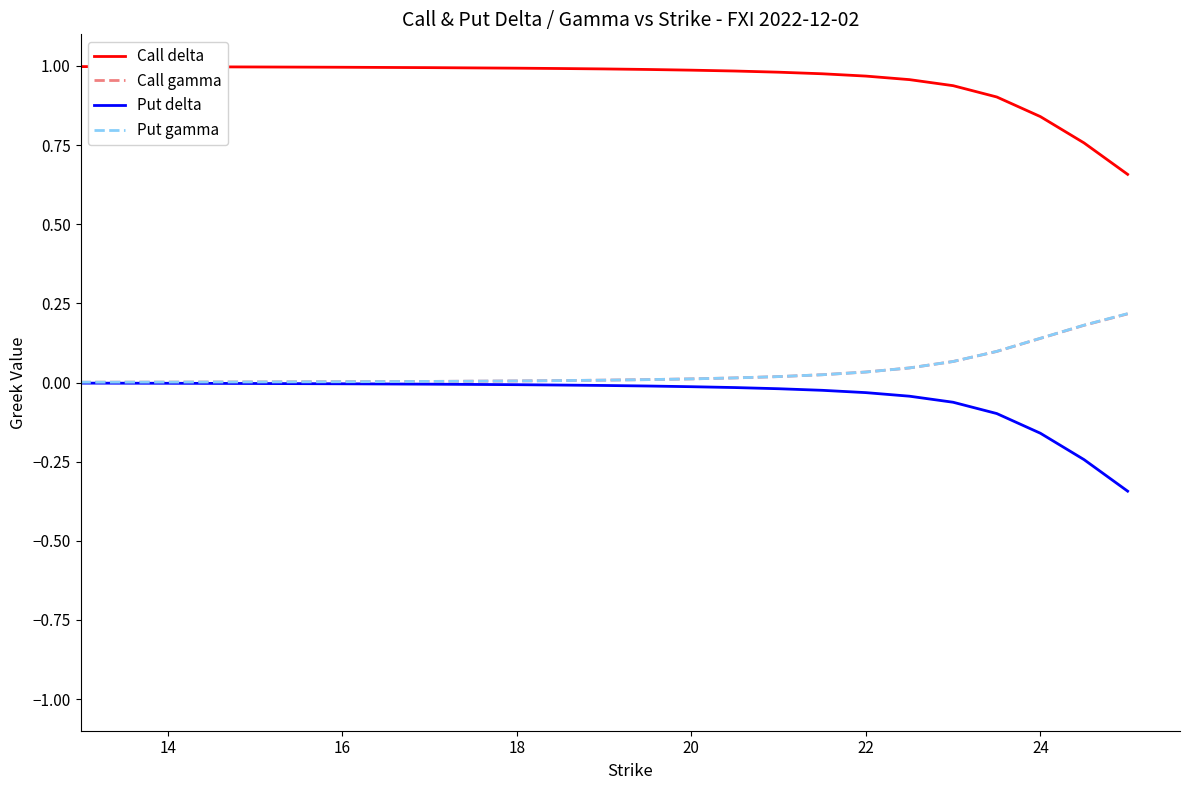

Which series has the largest total across all categories?

Call delta